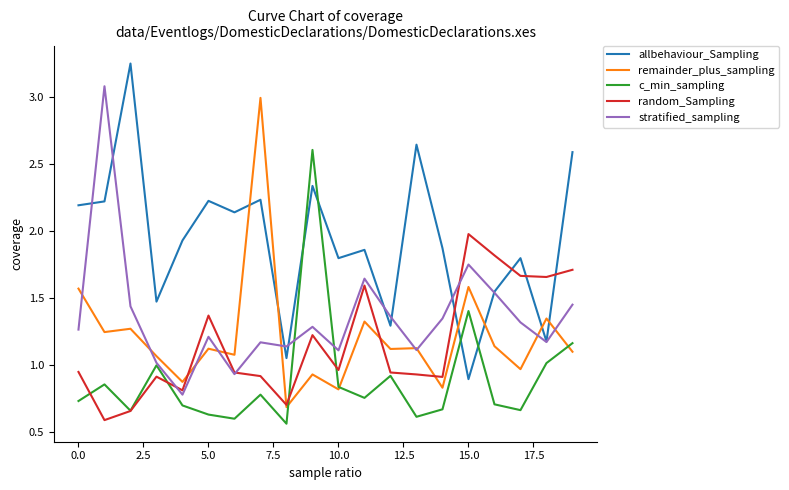

How many lines are shown in the chart?

5